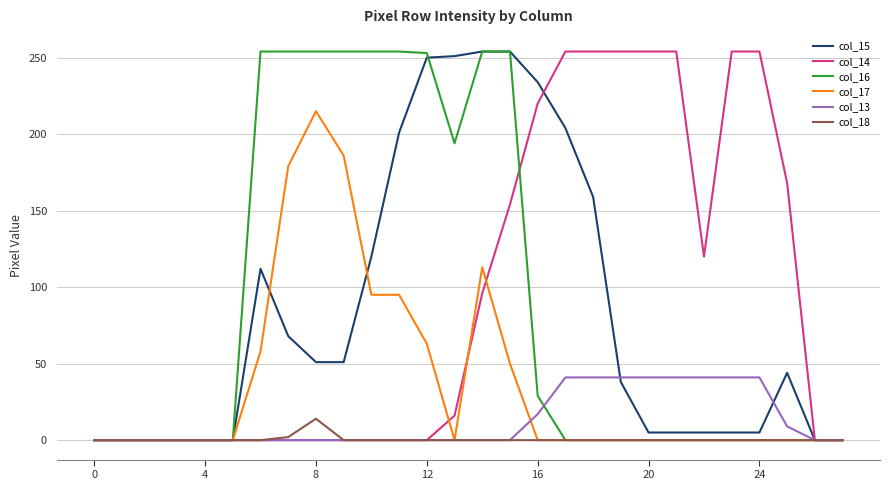

What is the maximum value shown in the chart?

254